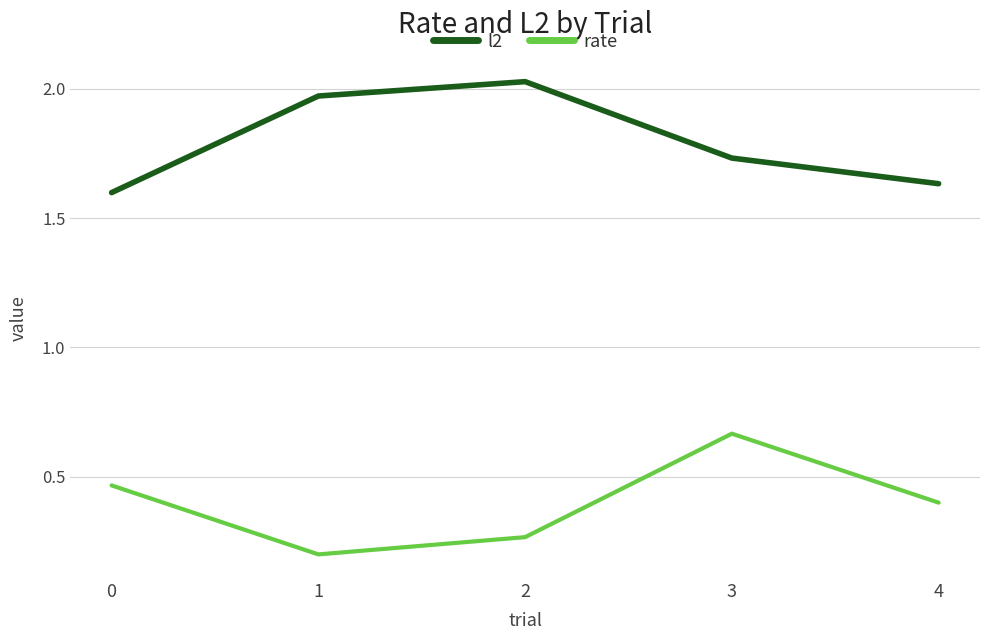

What is the minimum value for rate?

0.2